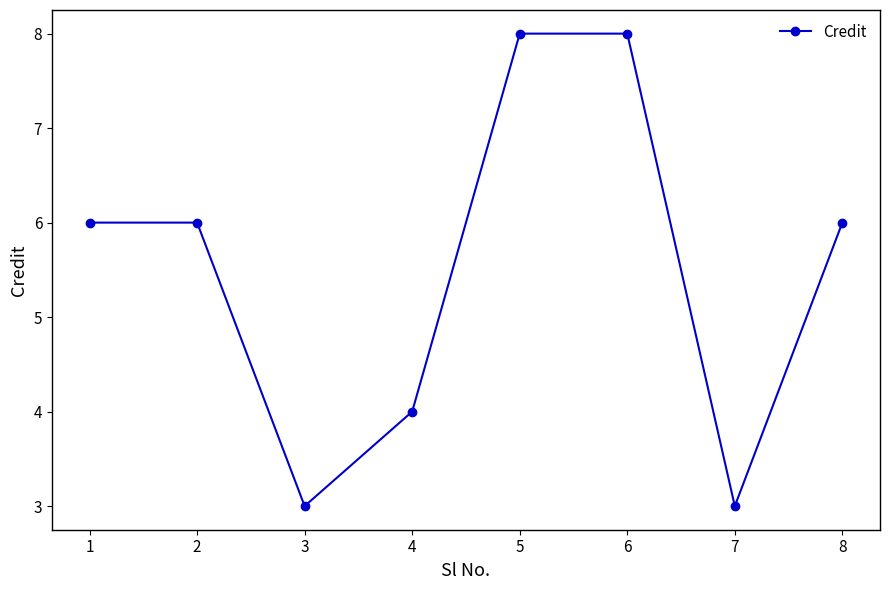

How many interior local valleys (lower than both neighbors) does the data have?

2